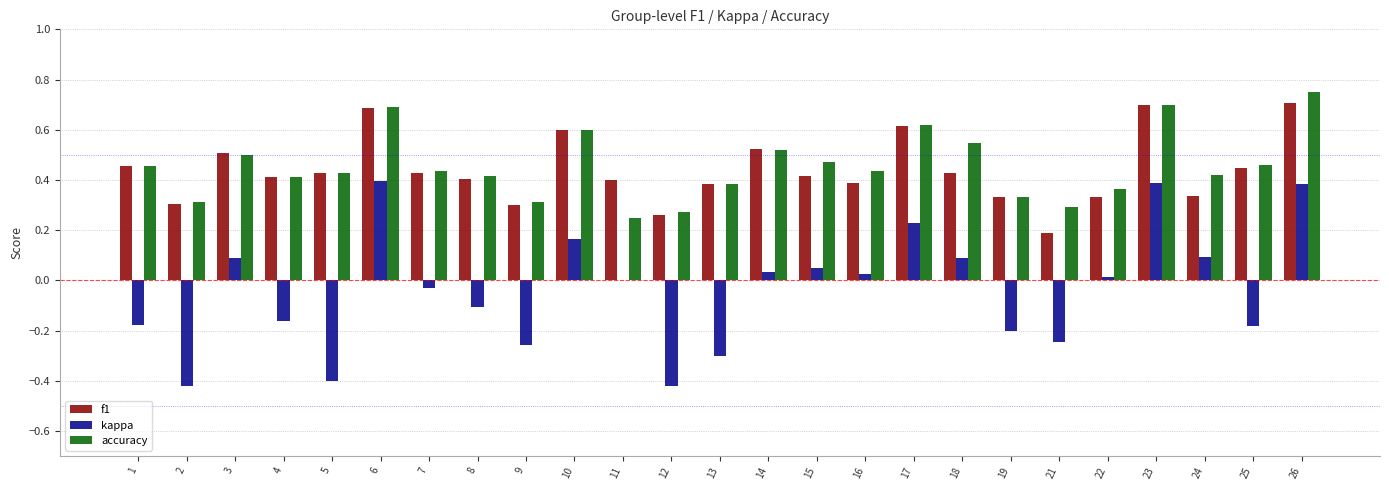

What is the highest value of the f1 series?

0.7